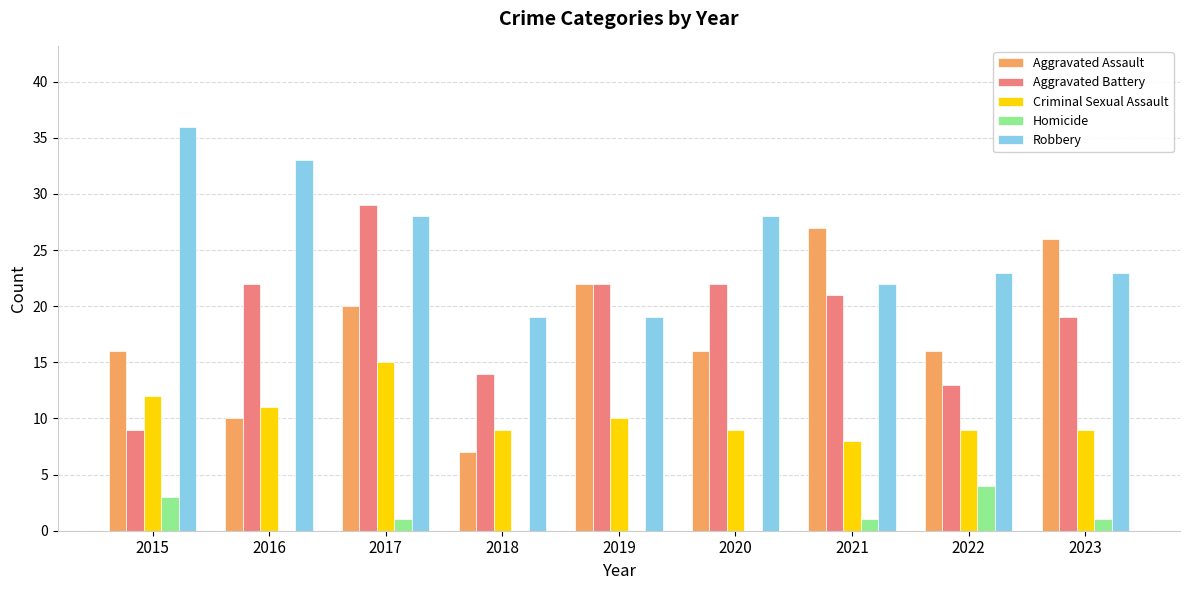

What is the spread (max minus min) of values at 2021?

26